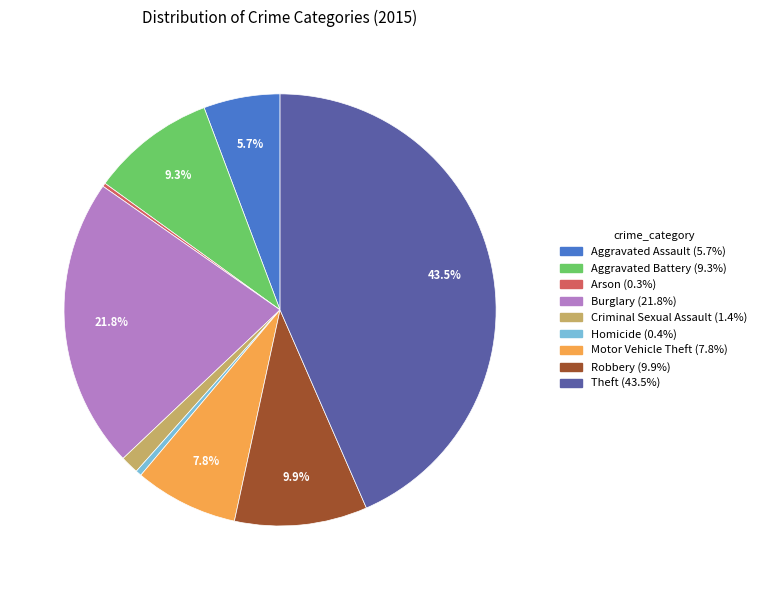

What percentage is NOT represented by Robbery?

90.1%